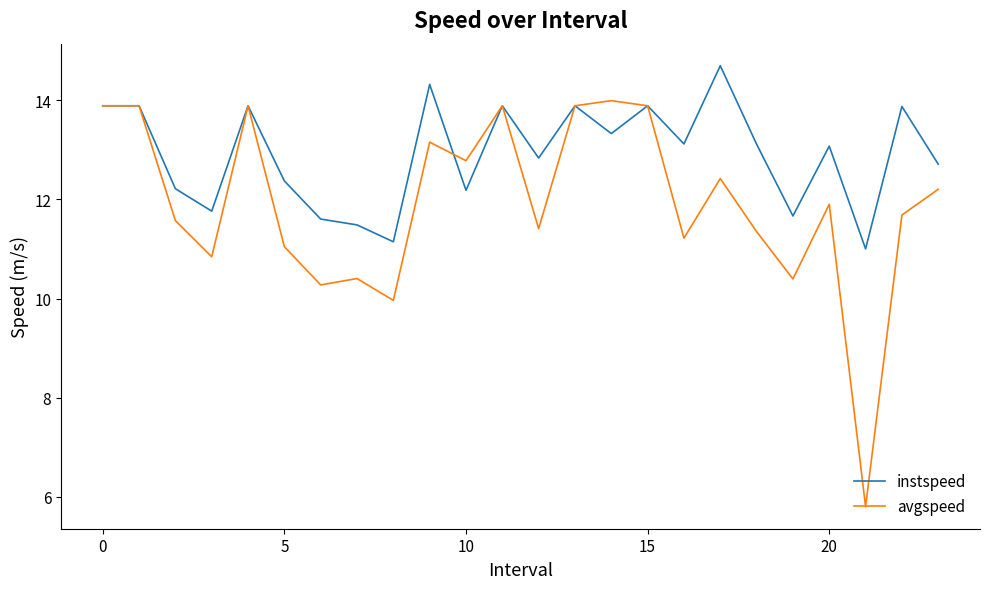

Which series has the largest total across all categories?

instspeed